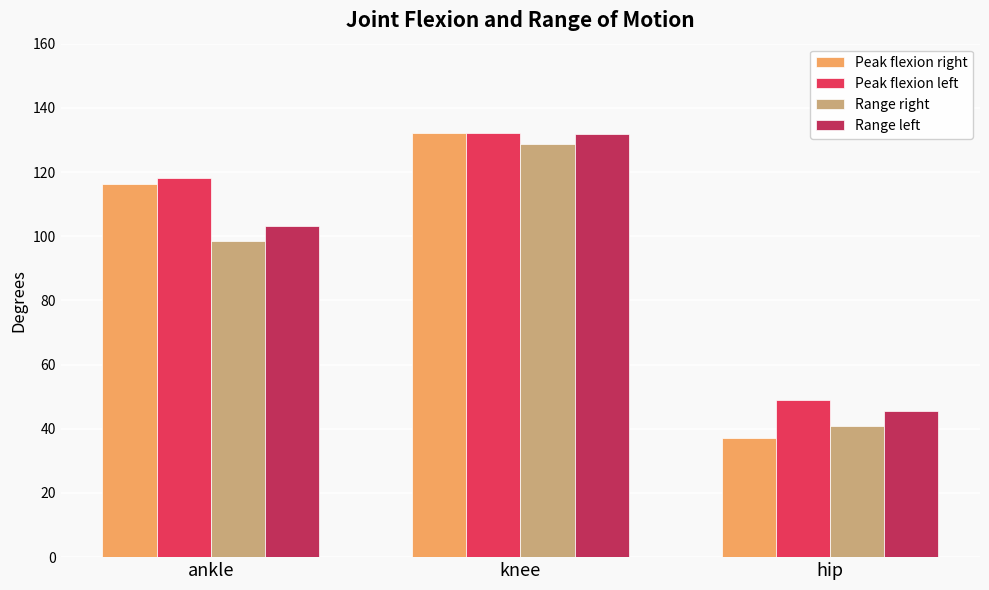

What is the difference between the maximum and minimum values in the Range right series?

87.9